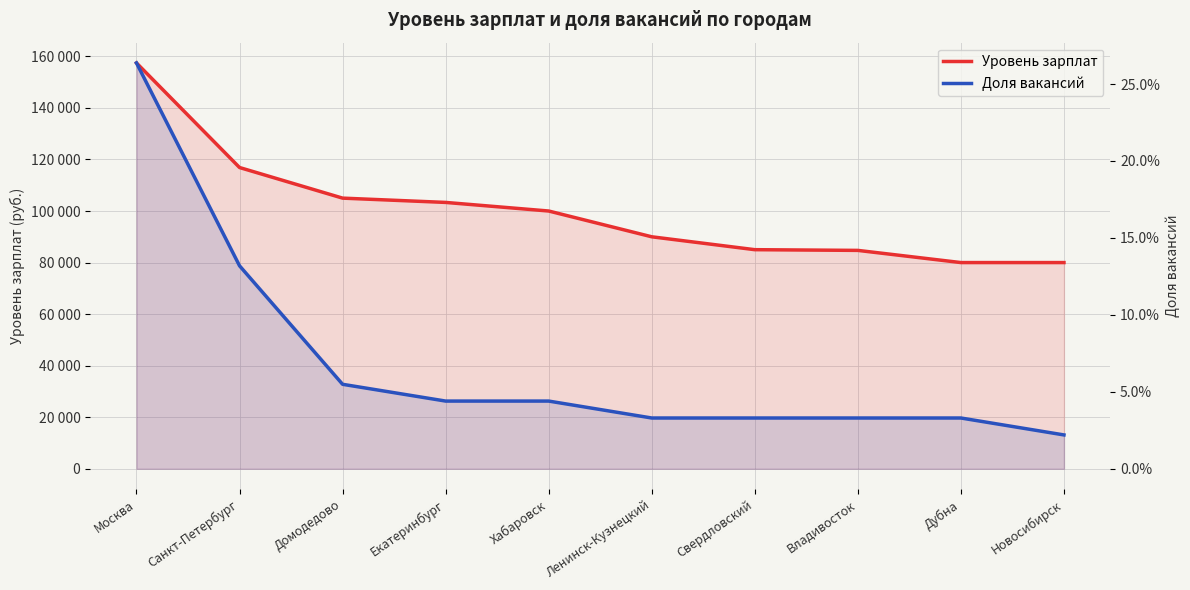

True or false: Доля вакансий and Уровень зарплат intersect in this chart.

False